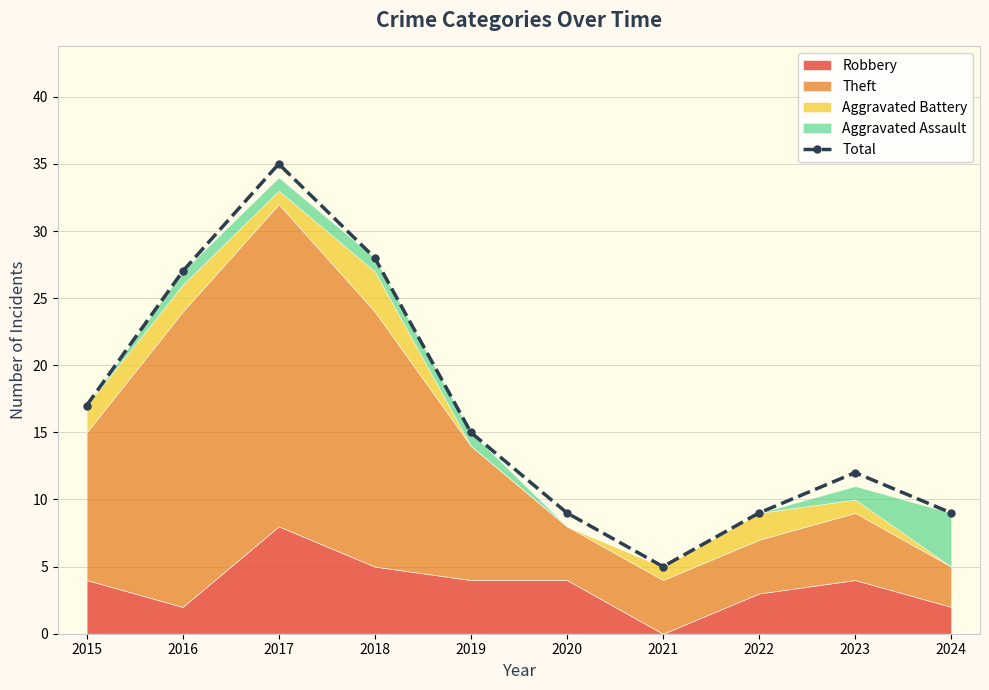

What is the difference between the maximum and second lowest values?

26